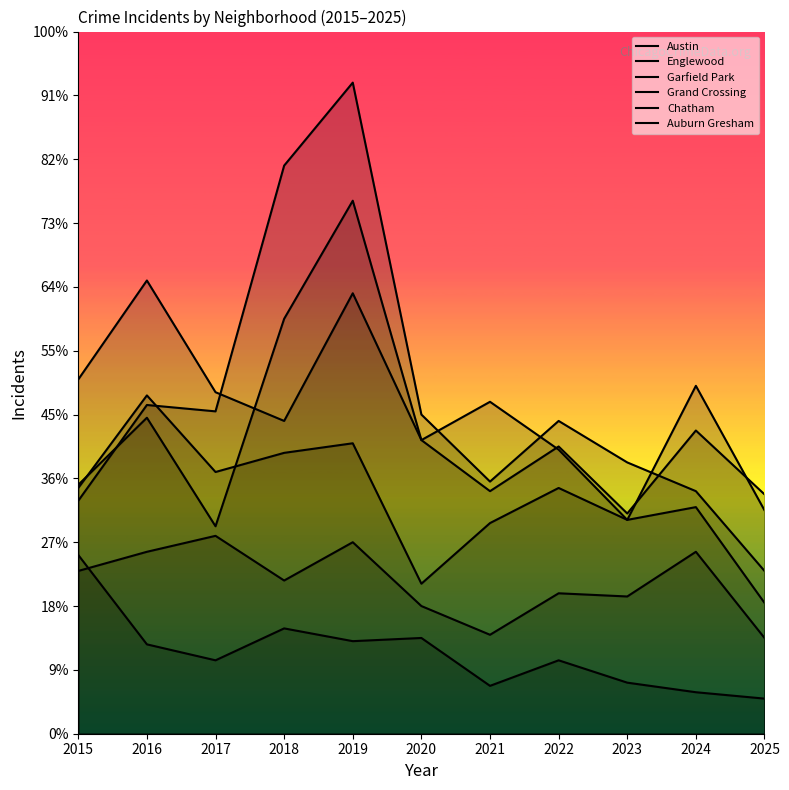

What is the sum of all Austin values?

1003